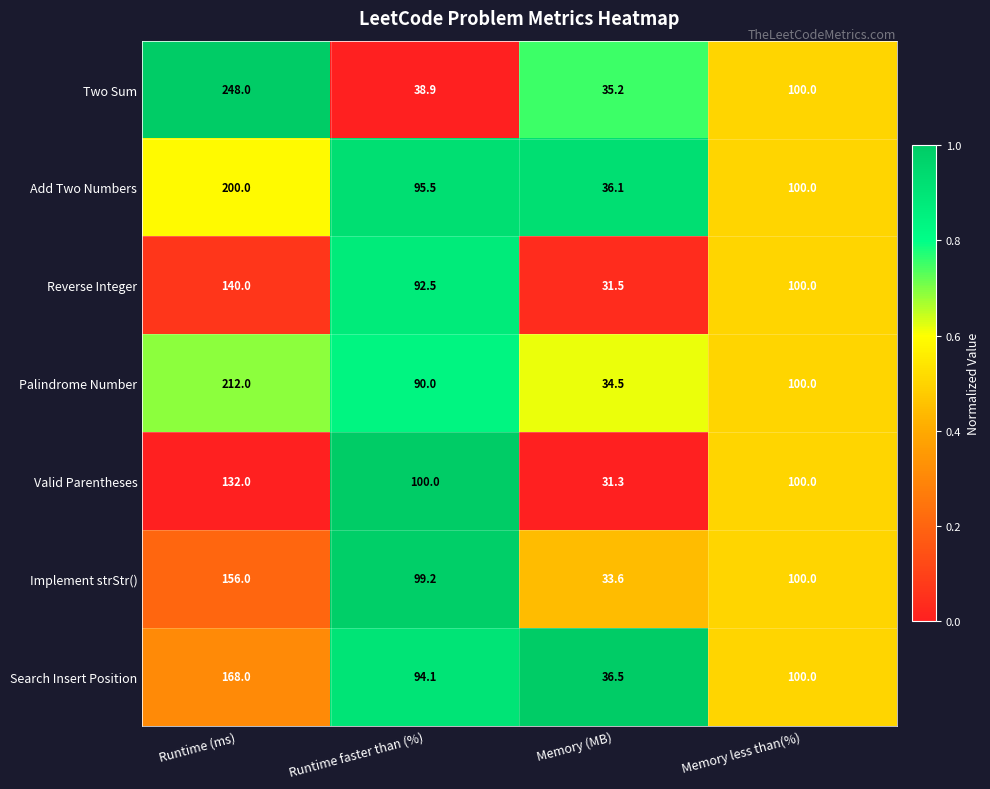

Is it true that Implement strStr() equals 139.3 at Memory less than(%)?

False